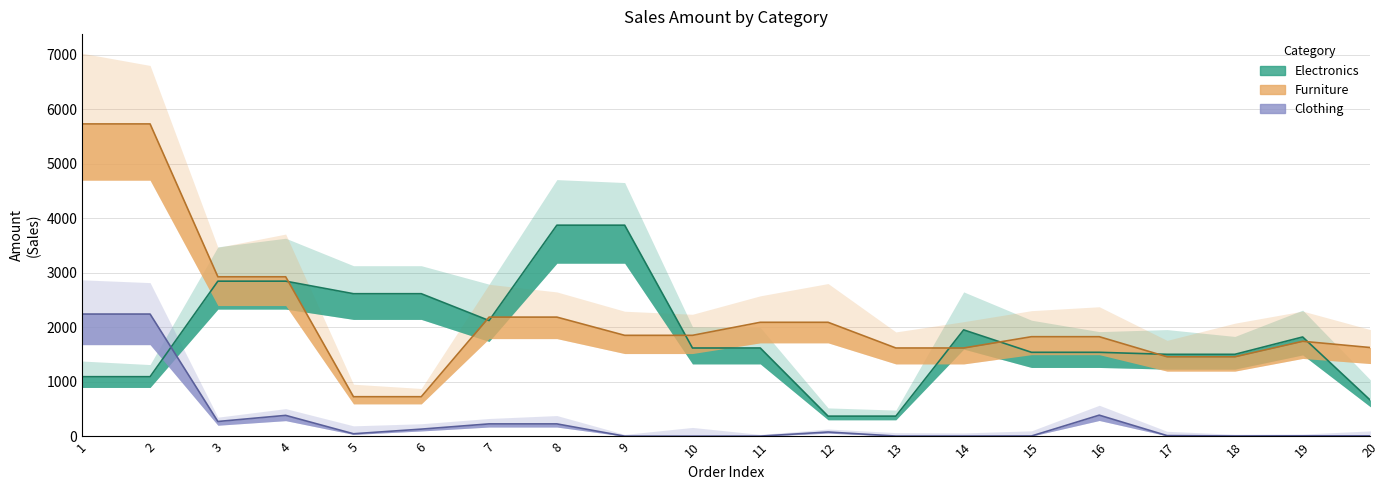

What is the sum of all Furniture_Amount values?

41467